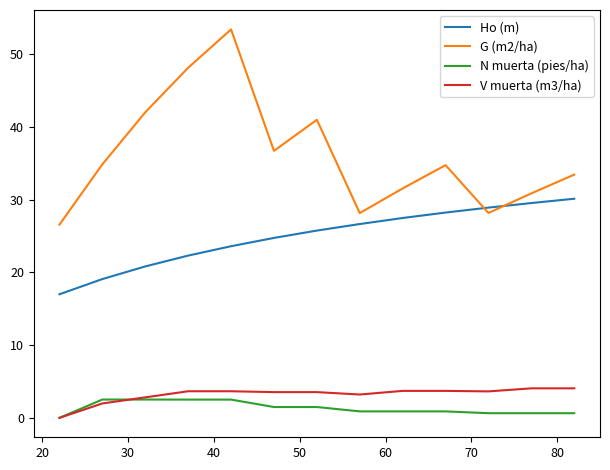

Which series has the widest spread of values?

G (m2/ha)